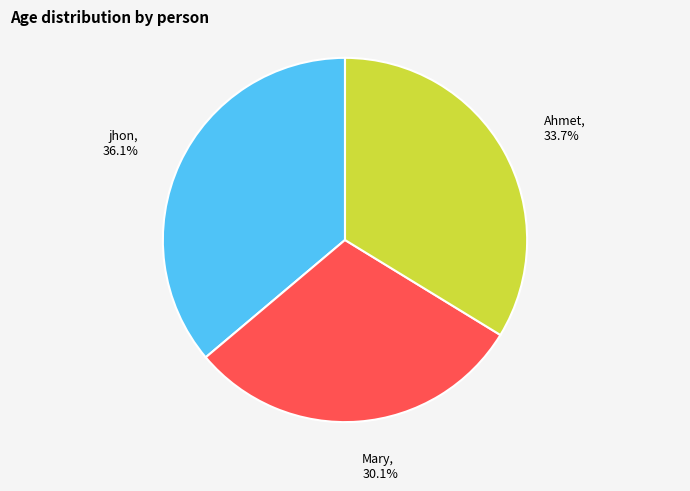

What portion of the pie excludes jhon?

63.9%